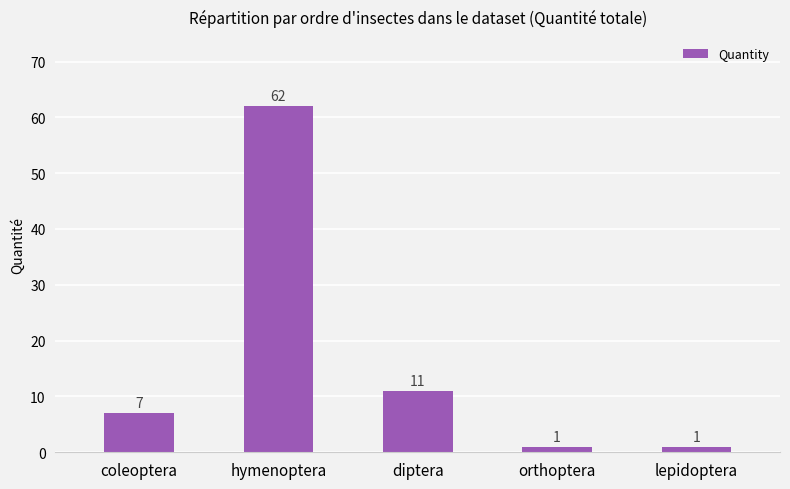

What is the difference between the second highest and second lowest values?

10